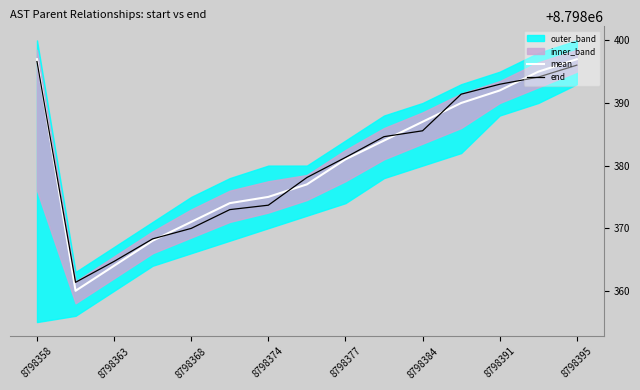

At which label does end reach its peak?

8798358